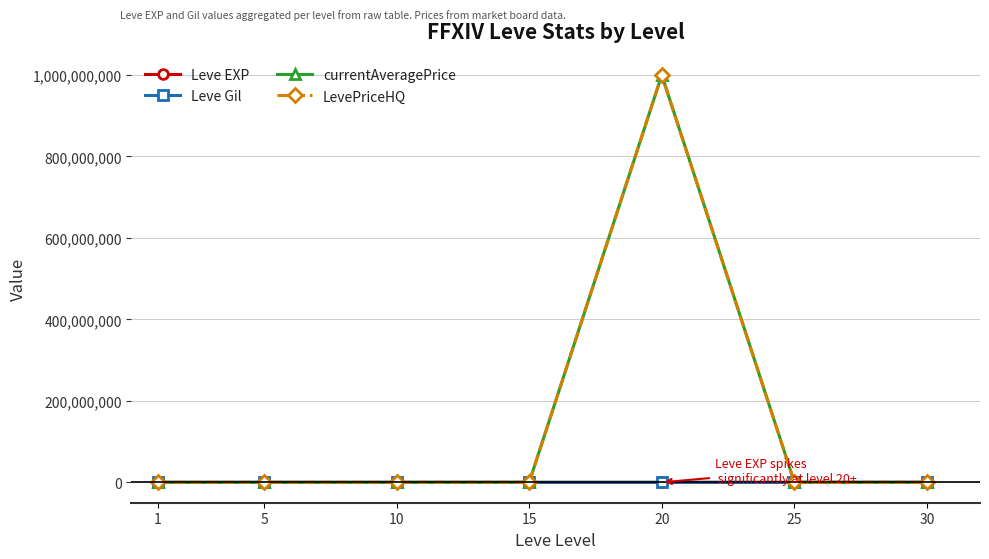

What is the difference between the second highest and minimum values in the currentAveragePrice series?

17497